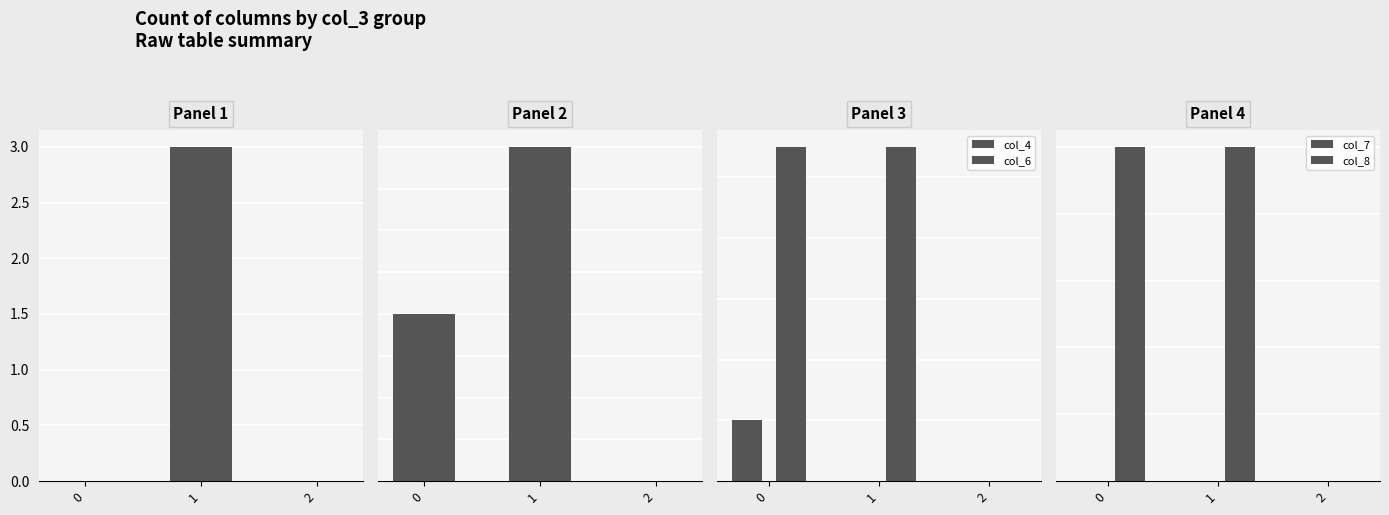

Is it true that col_7 equals 0 at 1?

True